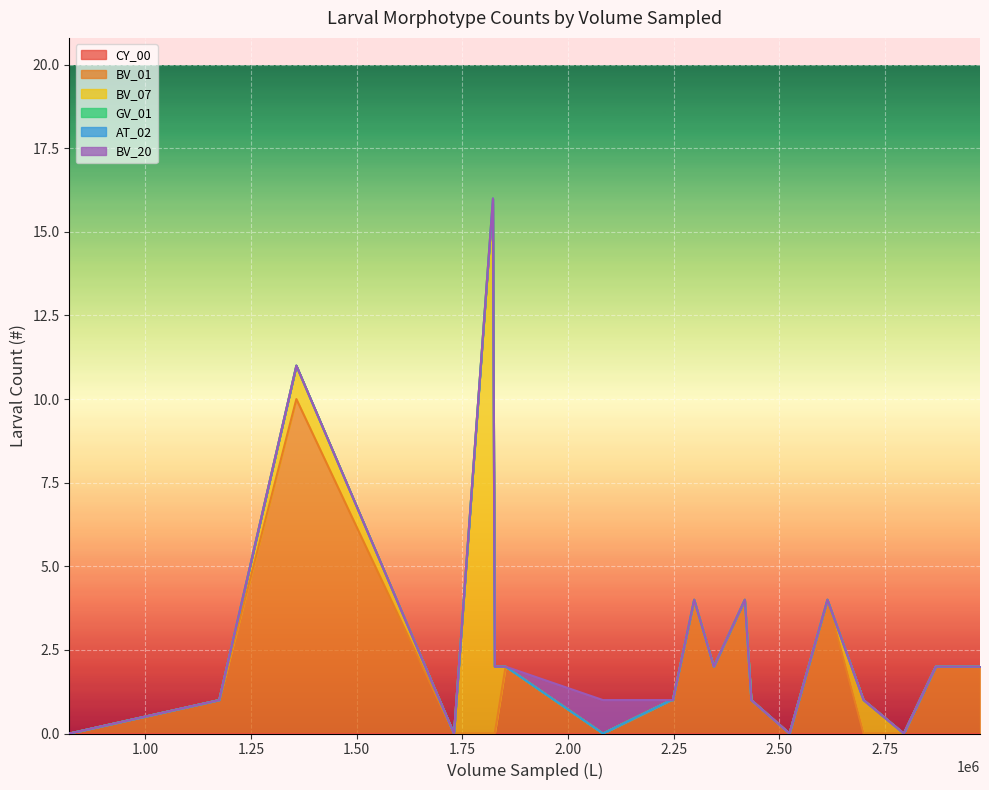

True or false: BV_01 and BV_20 cross at least once.

True